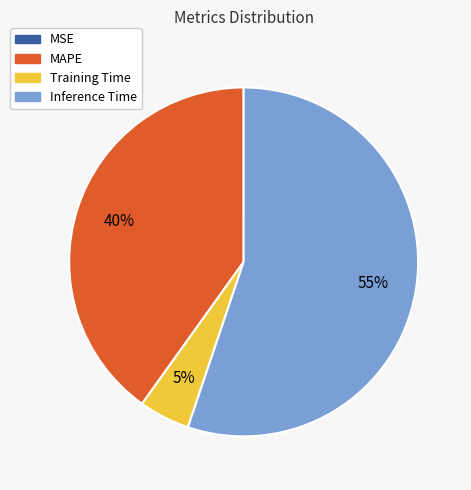

To the nearest percent, what portion does Training Time represent?

5%